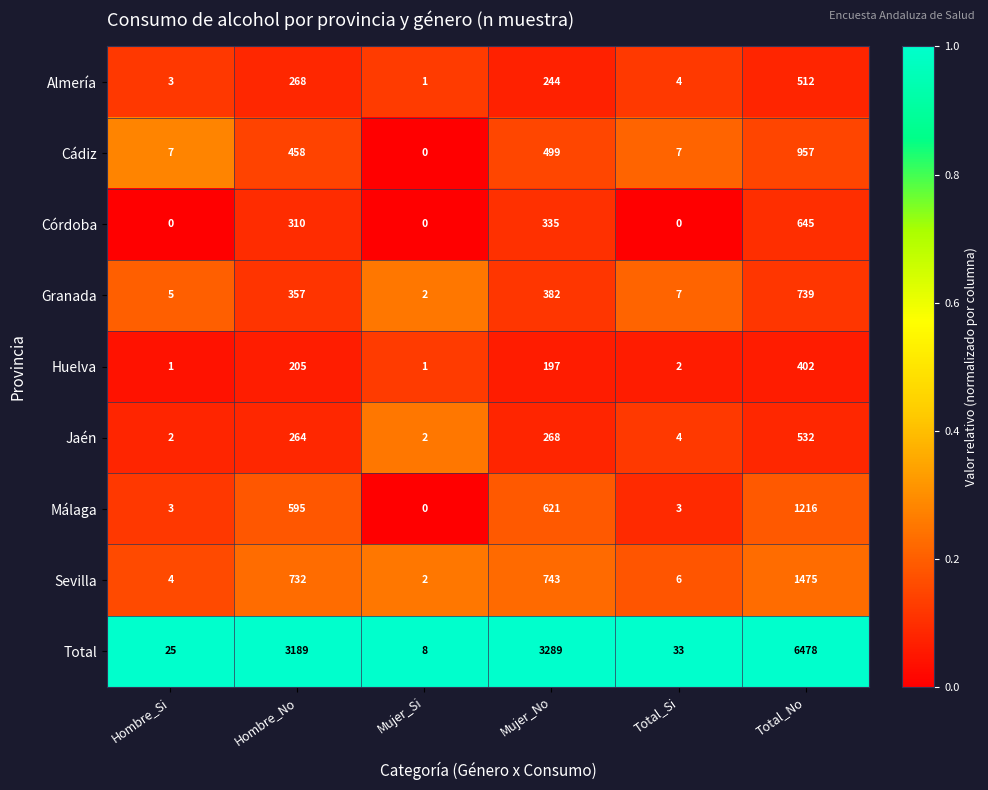

What is the sum of the Total values at Mujer_Si and Hombre_No?

3197